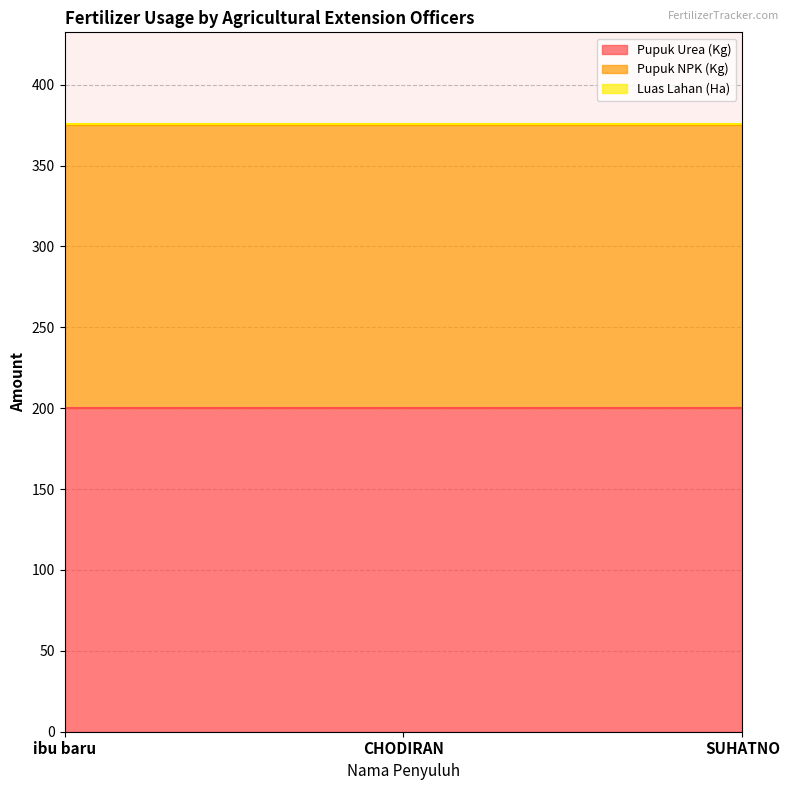

Reading left to right, transcribe all the data shown in this chart.

Pupuk Urea (Kg): 200	200	200
Pupuk NPK (Kg): 175	175	175
Luas Lahan (Ha): 1	1	1